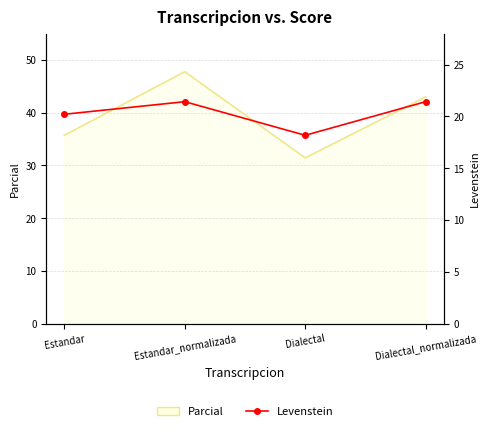

The chart shows a value of 33.1 at Estandar_normalizada. True or false?

False